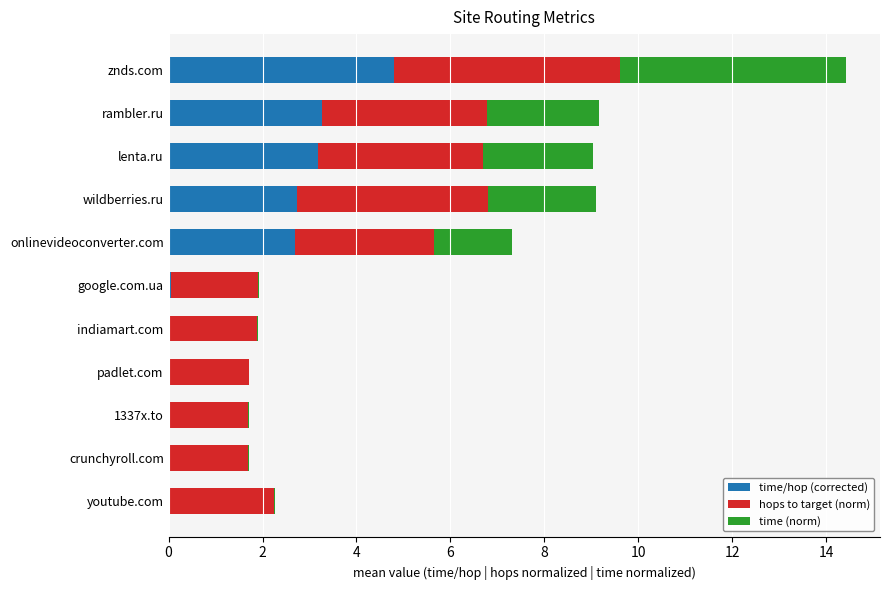

The value of time/hop (corrected) at rambler.ru is 3.3. True or false?

True